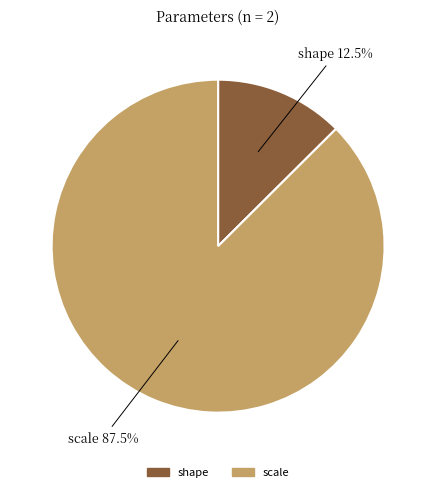

To the nearest percent, what is the difference between the largest and smallest slice percentages?

75%